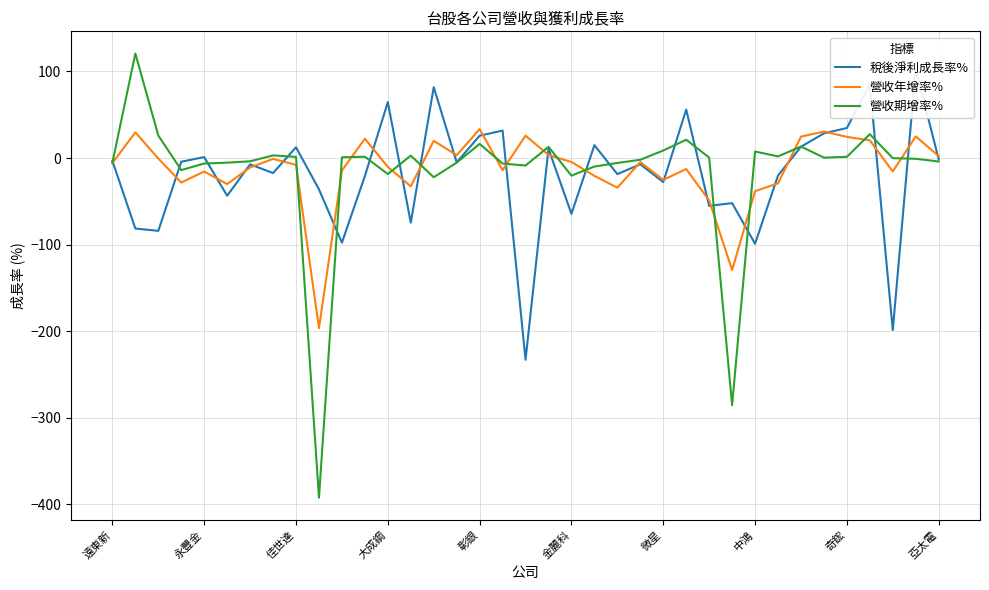

What is the minimum value for 營收年增率%?

-196.4